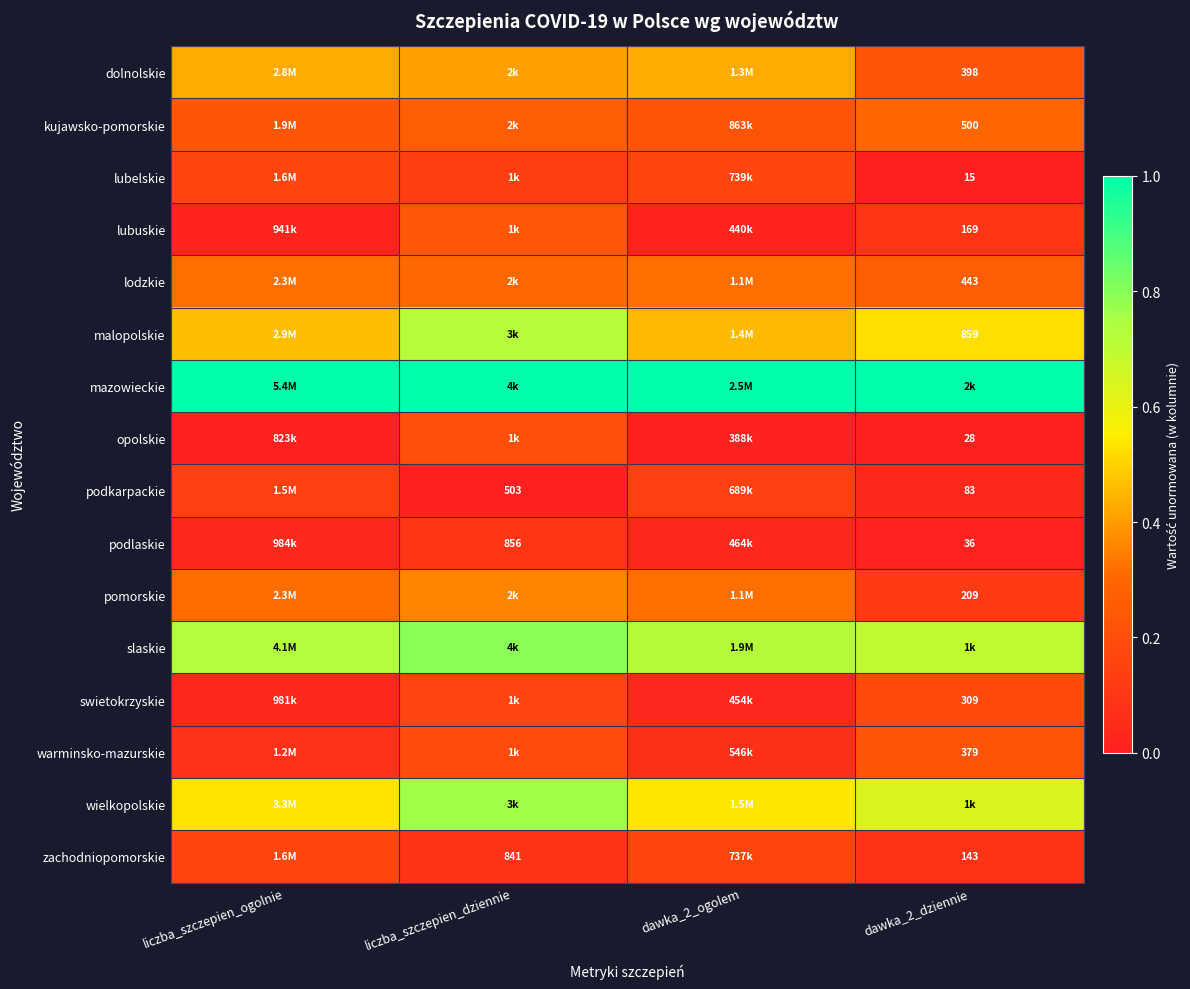

How many kujawsko-pomorskie values are between 0 and 1?

4